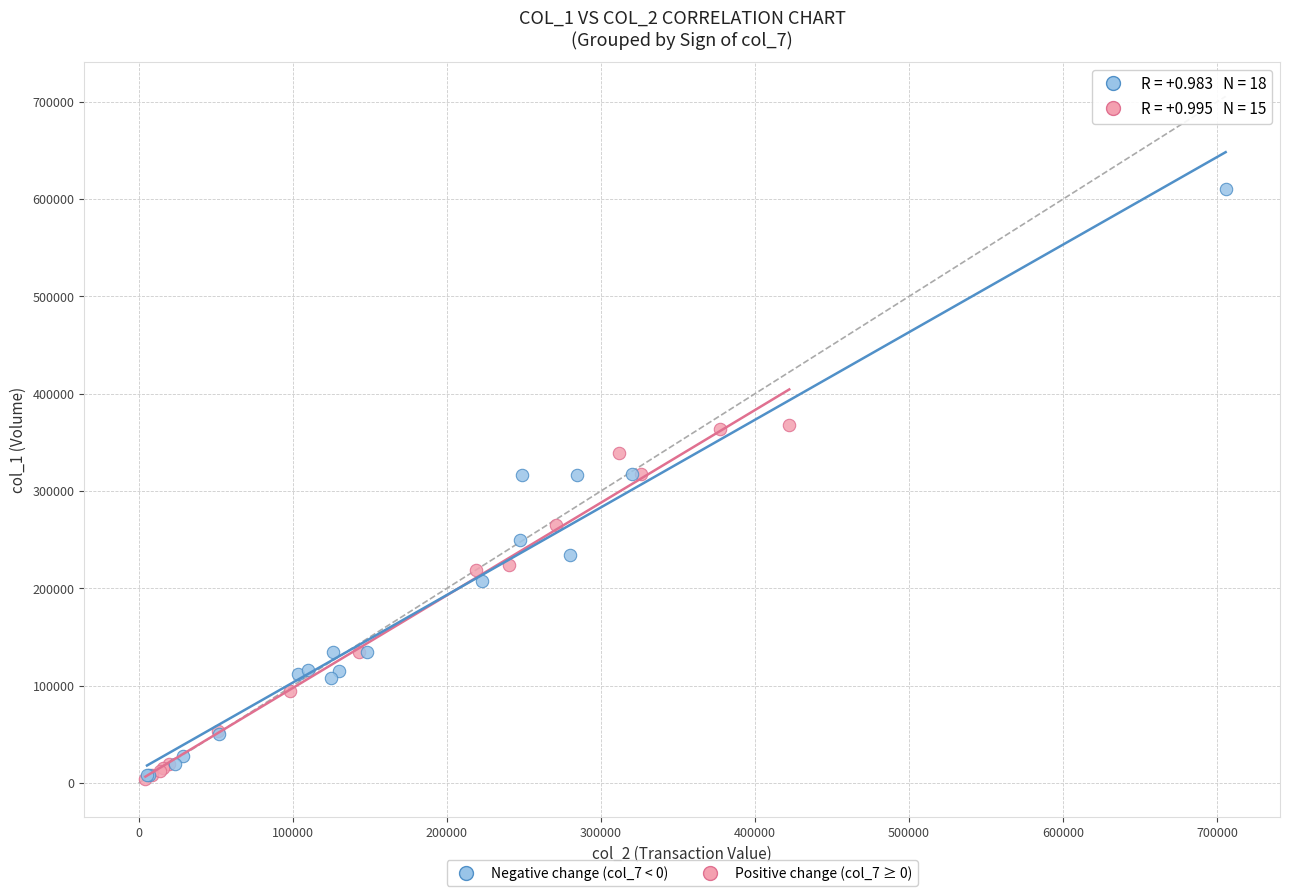

Which series reaches the maximum Y coordinate?

Negative change (col_7 < 0)